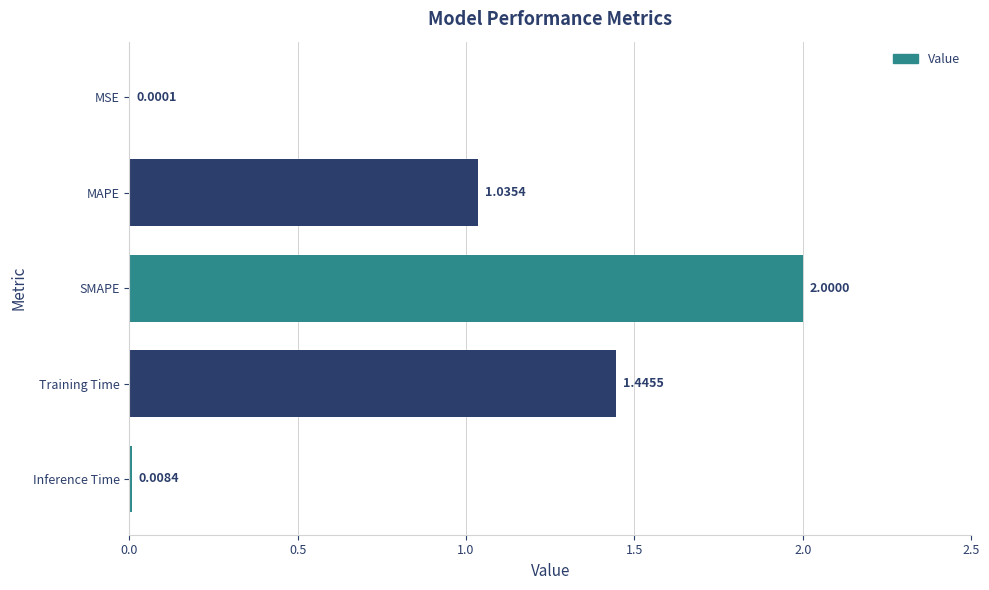

Which label corresponds to the largest value in the chart?

SMAPE